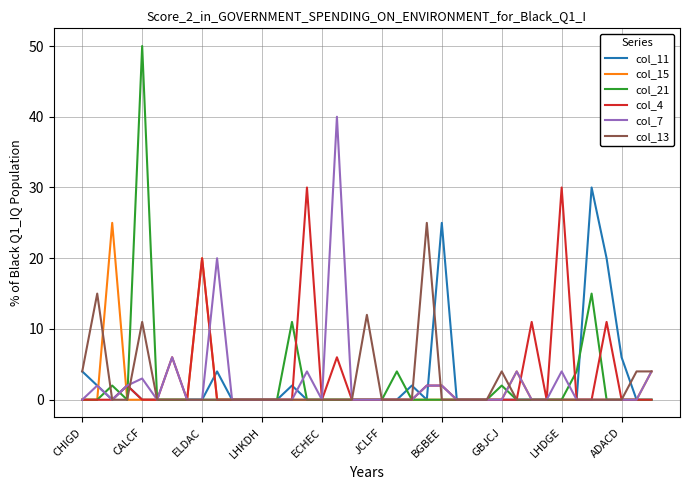

Does the chart have visible grid lines?

Yes